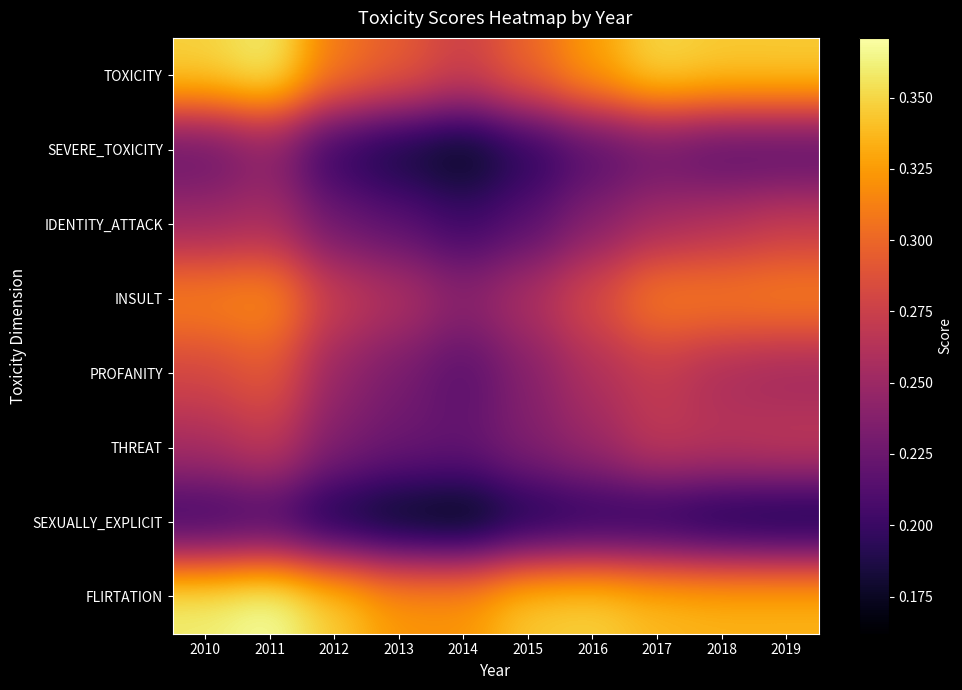

Reading left to right, what are all the values shown in this chart?

TOXICITY: 2010=0.3	2011=0.4	2012=0.3	2013=0.3	2014=0.3	2015=0.3	2016=0.3	2017=0.4	2018=0.3	2019=0.3
SEVERE_TOXICITY: 2010=0.2	2011=0.2	2012=0.2	2013=0.2	2014=0.2	2015=0.2	2016=0.2	2017=0.2	2018=0.2	2019=0.2
IDENTITY_ATTACK: 2010=0.3	2011=0.3	2012=0.2	2013=0.2	2014=0.2	2015=0.2	2016=0.2	2017=0.3	2018=0.3	2019=0.3
INSULT: 2010=0.3	2011=0.3	2012=0.3	2013=0.3	2014=0.2	2015=0.3	2016=0.3	2017=0.3	2018=0.3	2019=0.3
PROFANITY: 2010=0.3	2011=0.3	2012=0.2	2013=0.2	2014=0.2	2015=0.2	2016=0.3	2017=0.3	2018=0.3	2019=0.3
THREAT: 2010=0.3	2011=0.3	2012=0.2	2013=0.2	2014=0.2	2015=0.2	2016=0.2	2017=0.3	2018=0.3	2019=0.3
SEXUALLY_EXPLICIT: 2010=0.2	2011=0.2	2012=0.2	2013=0.2	2014=0.2	2015=0.2	2016=0.2	2017=0.2	2018=0.2	2019=0.2
FLIRTATION: 2010=0.4	2011=0.4	2012=0.3	2013=0.3	2014=0.3	2015=0.3	2016=0.3	2017=0.3	2018=0.3	2019=0.3